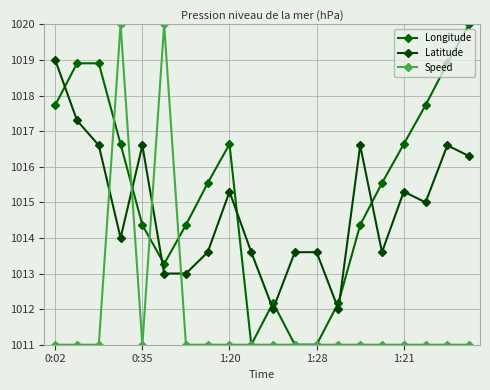

How many interior local valleys does the Speed series have?

1